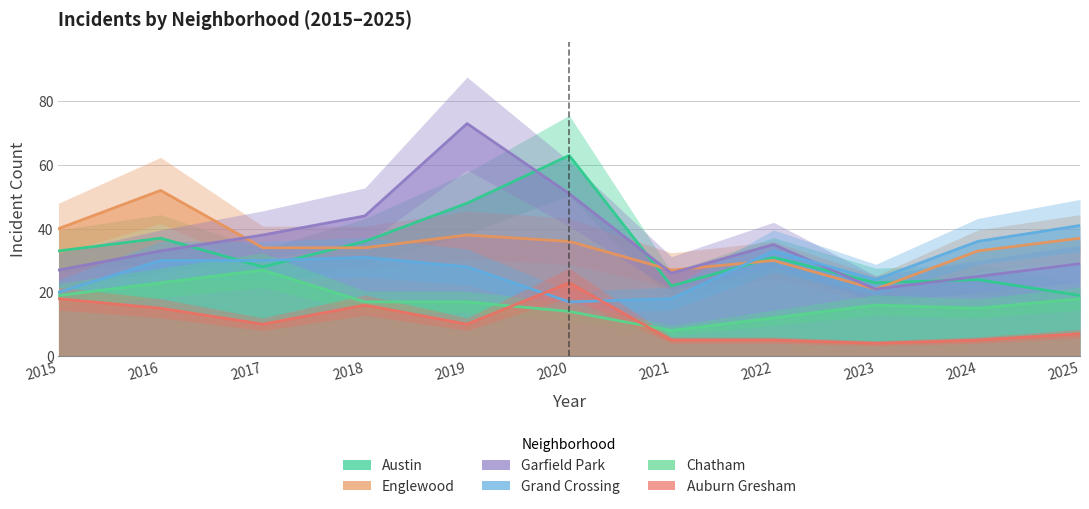

Which series changed the most between 2018 and 2019?

Garfield Park